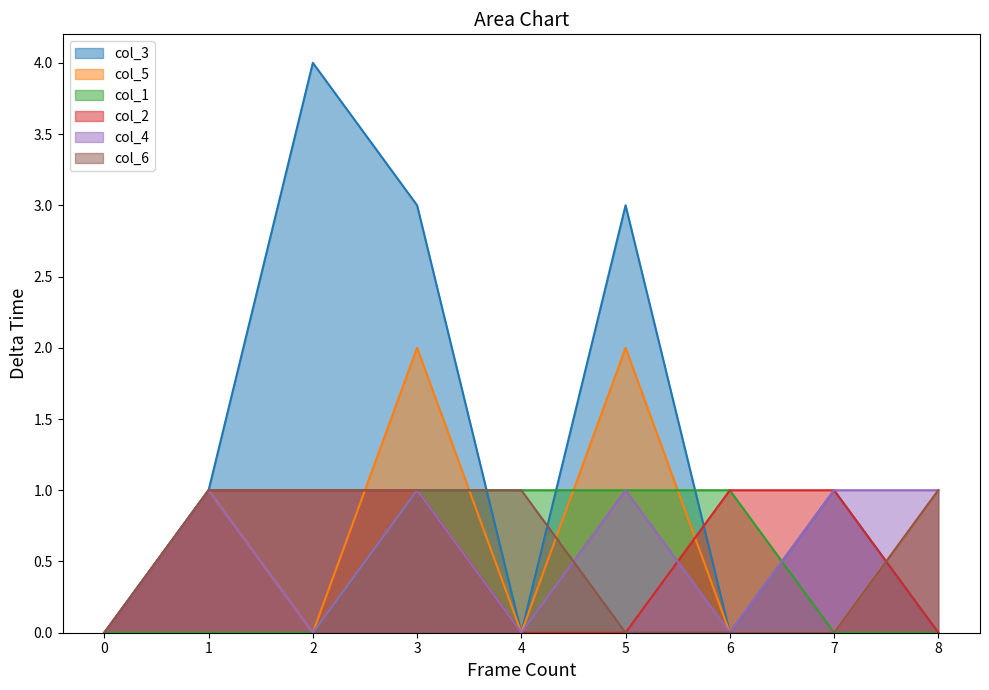

Reading left to right, what are all the values shown in this chart?

col_3: 0	1	4	3	0	3	0	1	0
col_5: 0	1	0	2	0	2	0	0	1
col_1: 0	0	0	1	1	1	1	0	0
col_2: 0	1	1	1	0	0	1	1	0
col_4: 0	1	0	1	0	1	0	1	1
col_6: 0	1	1	1	1	0	0	0	1